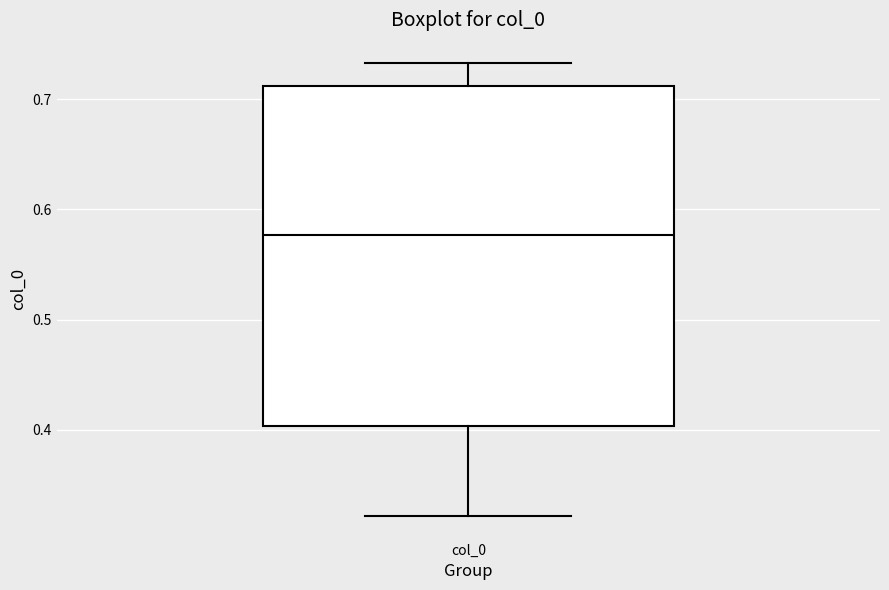

Where does the lower whisker of the box for col_0 end on the y-axis? The values are not printed on the chart, so give them approximately, as read against the axis.

0.32